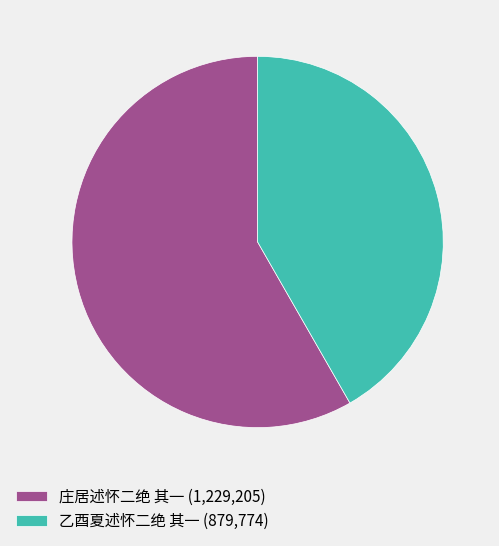

Combined, do 乙酉夏述怀二绝 其一 and 庄居述怀二绝 其一 account for over 50%?

Yes